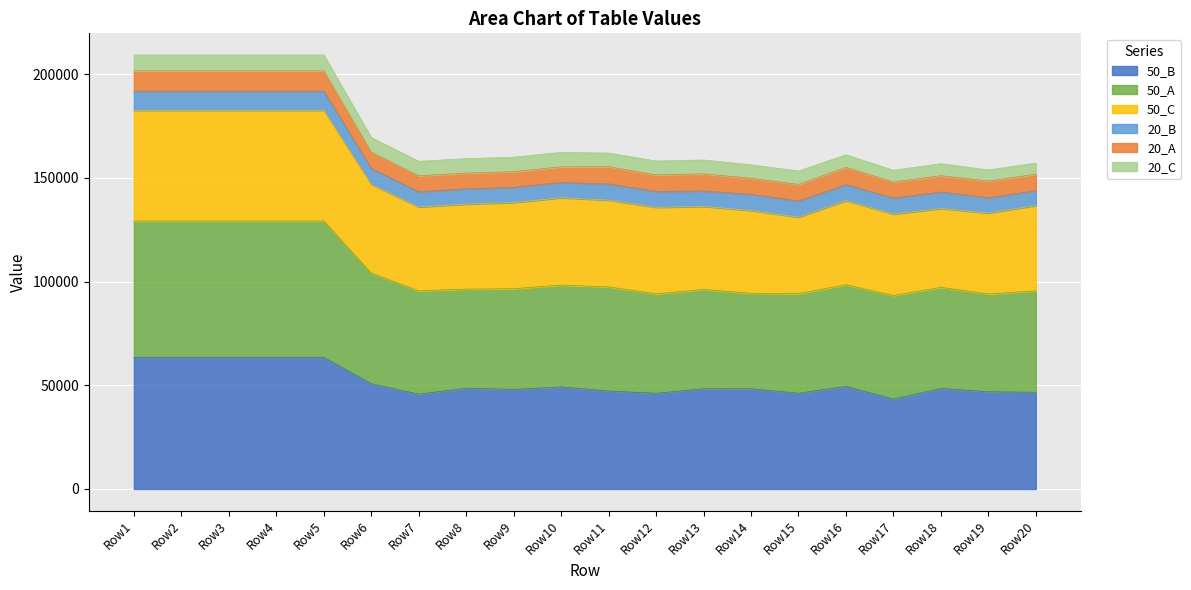

What is the total value across all series at Row7?

157958